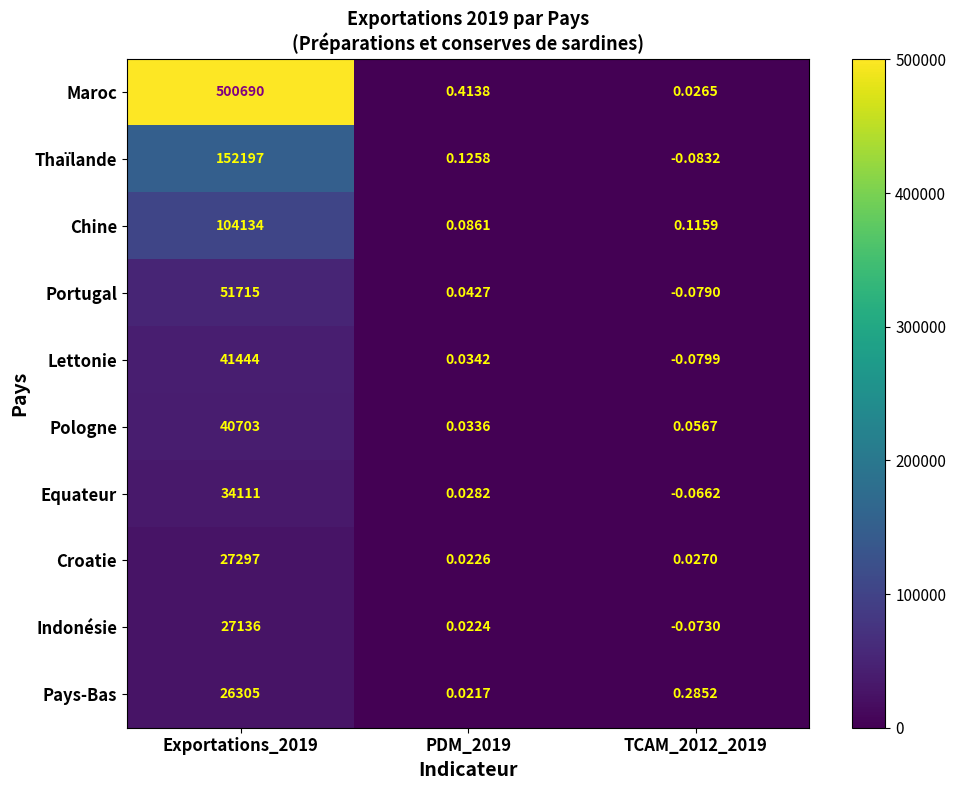

List the series in order of their peak value, highest first.

Maroc, Thaïlande, Chine, Portugal, Lettonie, Pologne, Equateur, Croatie, Indonésie, Pays-Bas